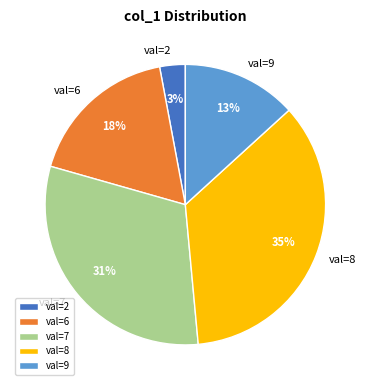

Does any single category account for the majority?

No